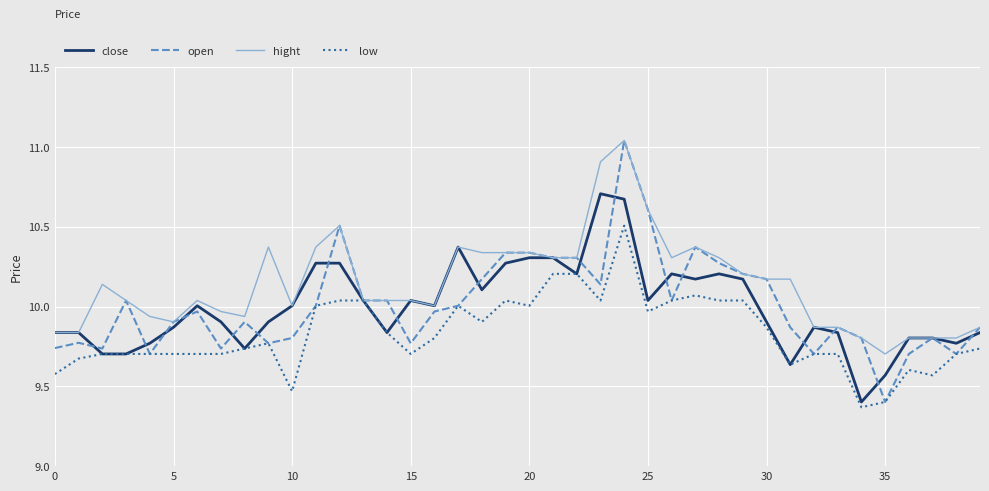

Which series has the widest spread of values?

open